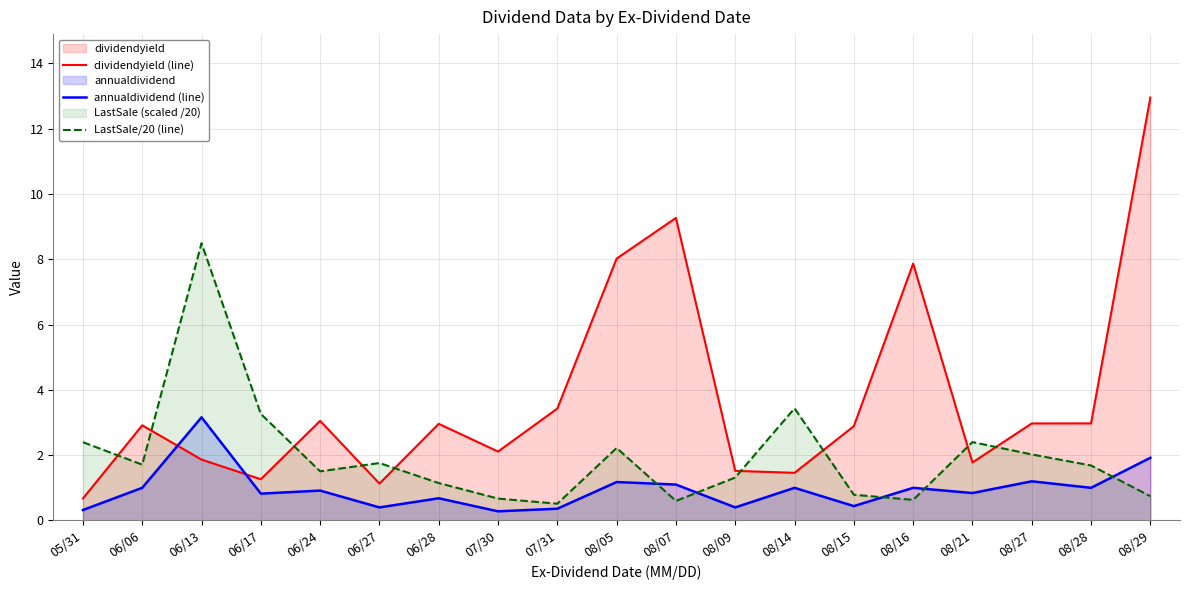

Which series has the widest spread of values?

dividendyield (line)